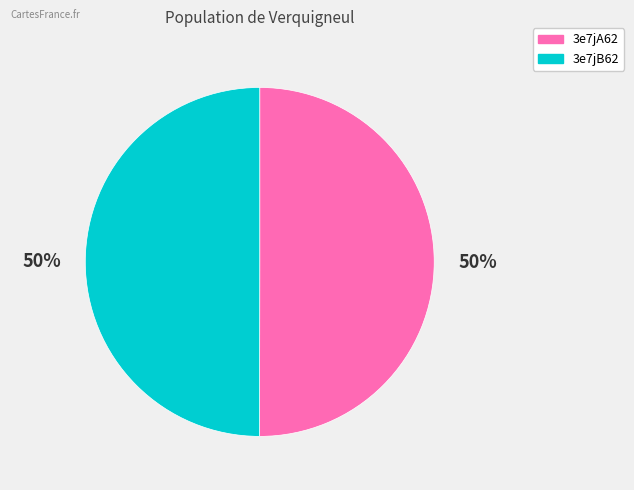

What is the ratio of the value at 3e7jB62 to the value at 3e7jA62?

1.0